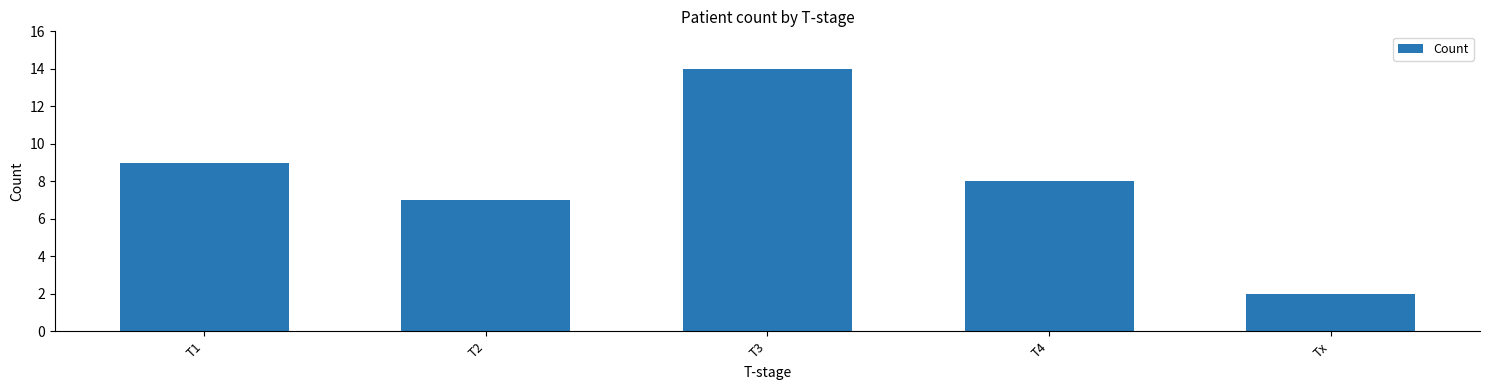

Reading left to right, what are all the values shown in this chart?

9	7	14	8	2